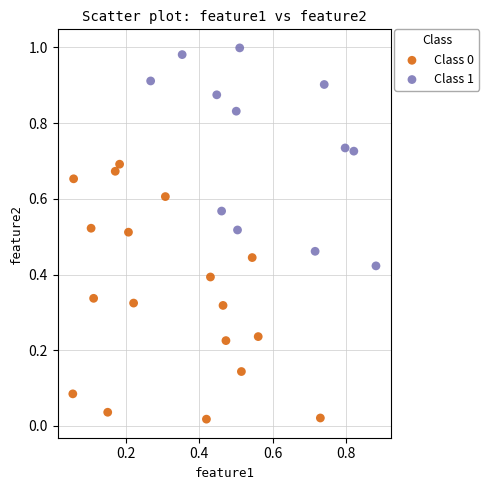

Which series reaches the maximum Y coordinate?

Class 1